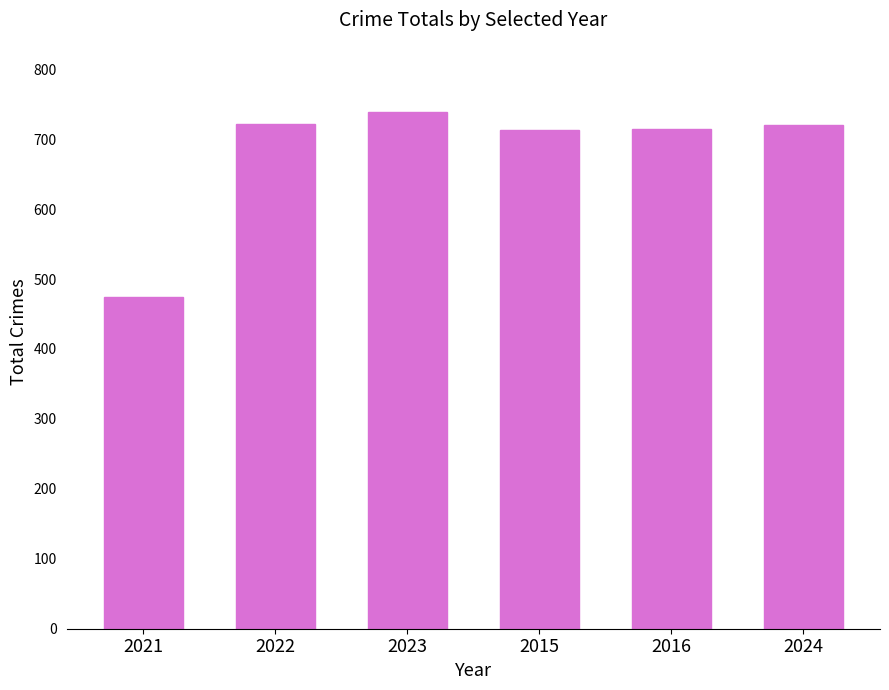

What value does the data have at 2015, to the nearest 10?

710